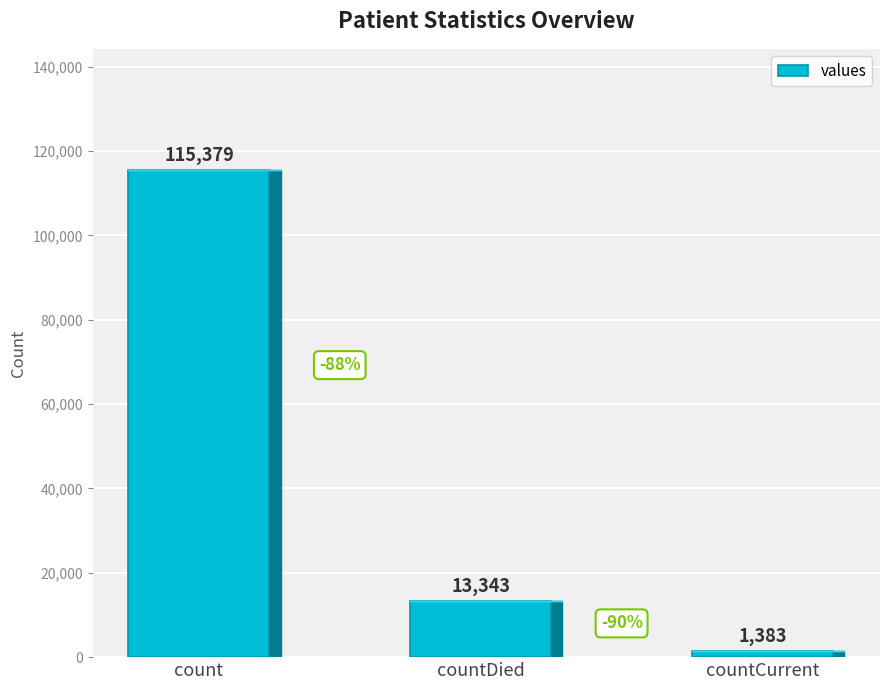

Reading right to left, what are all the values shown in this chart?

1383	13343	115379